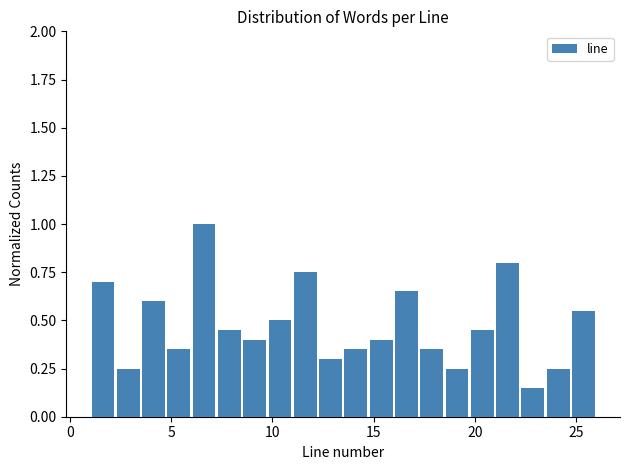

Read against the x-axis, roughly where is the centre of the tallest bar?

6.5